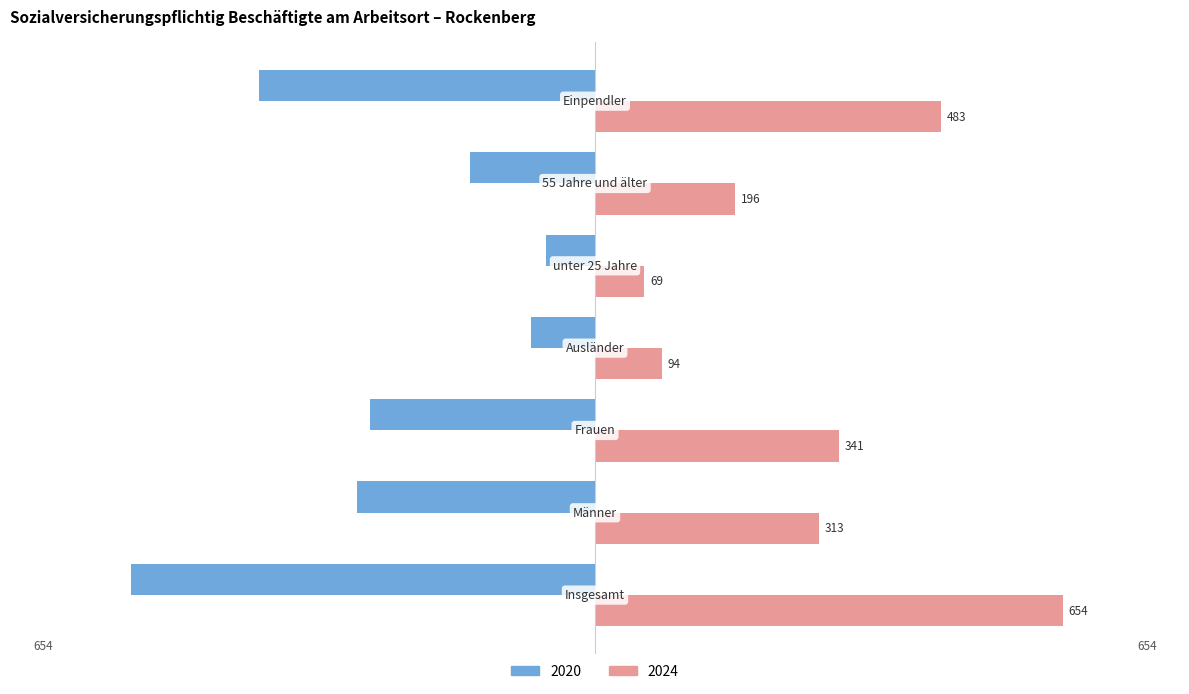

What is the average value of the 2024 series?

307